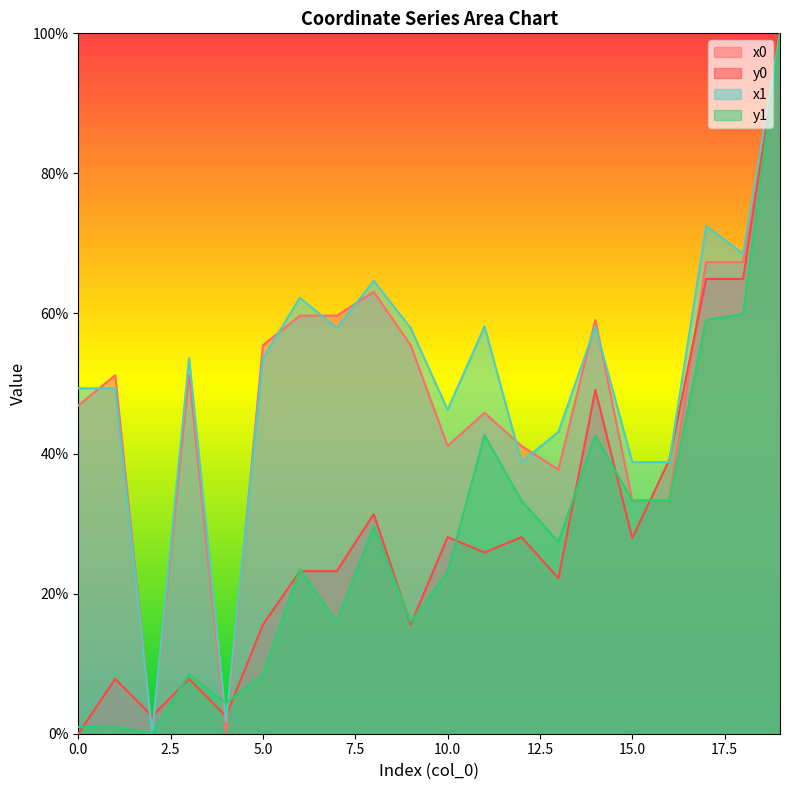

Reading right to left, extract all data points from this chart.

x0: 100.0	67.3	67.3	33.3	33.3	59.1	37.7	41.1	45.8	41.1	55.5	63.1	59.7	59.7	55.5	0.0	51.2	0.0	51.2	46.9
y0: 100.0	64.9	64.9	39.1	27.9	49.1	22.2	28.1	25.9	28.1	15.6	31.4	23.2	23.2	15.6	2.5	7.8	2.5	7.8	0.0
x1: 100.0	68.5	72.5	38.8	38.8	58.2	43.1	38.8	58.2	46.2	57.9	64.7	57.9	62.2	53.6	1.7	53.6	0.0	49.3	49.3
y1: 100.0	59.9	59.1	33.3	33.3	42.6	27.4	33.3	42.6	23.1	15.9	29.7	15.9	23.5	8.5	4.4	8.5	0.0	1.0	1.0